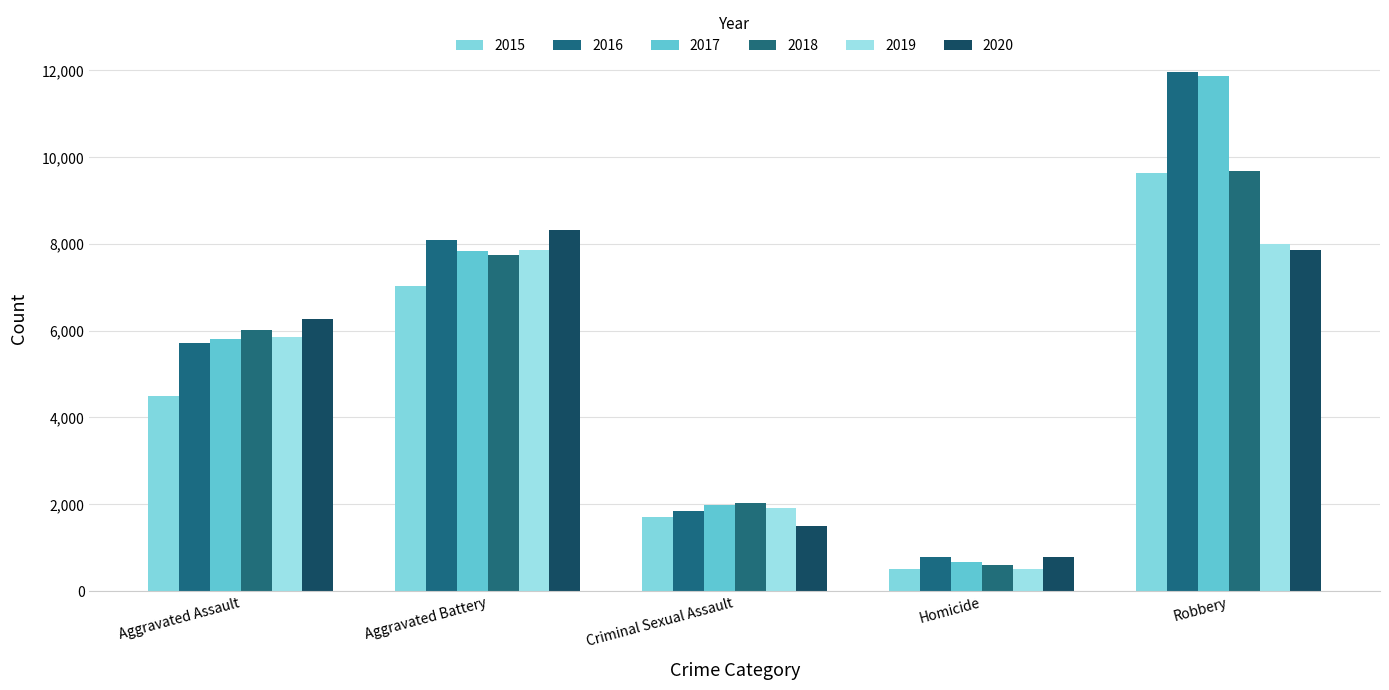

Reading left to right, transcribe all the data shown in this chart.

2015: 4480	7019	1696	496	9638
2016: 5712	8086	1848	786	11960
2017: 5793	7845	1968	672	11880
2018: 6001	7735	2029	588	9681
2019: 5841	7858	1908	499	7995
2020: 6264	8319	1481	787	7855